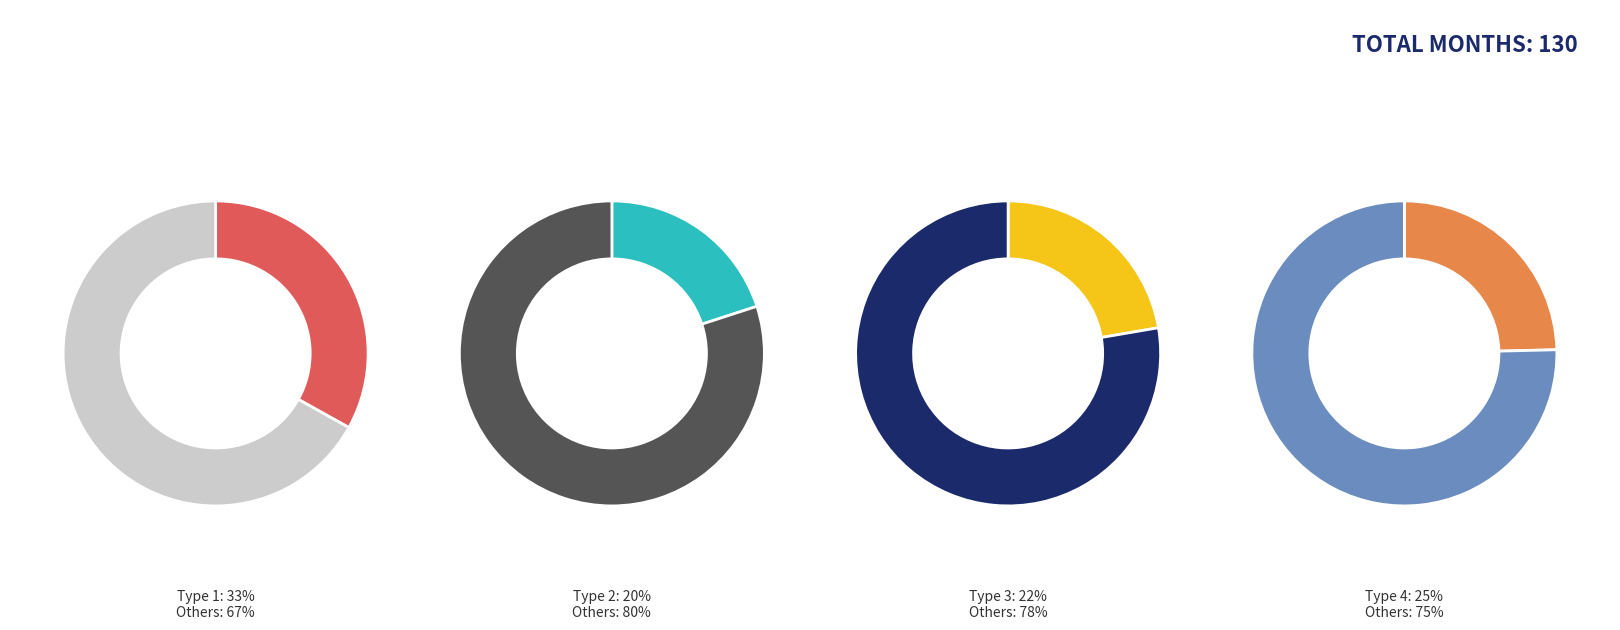

Do Type 4 and Type 2 together represent more than half of the pie?

No